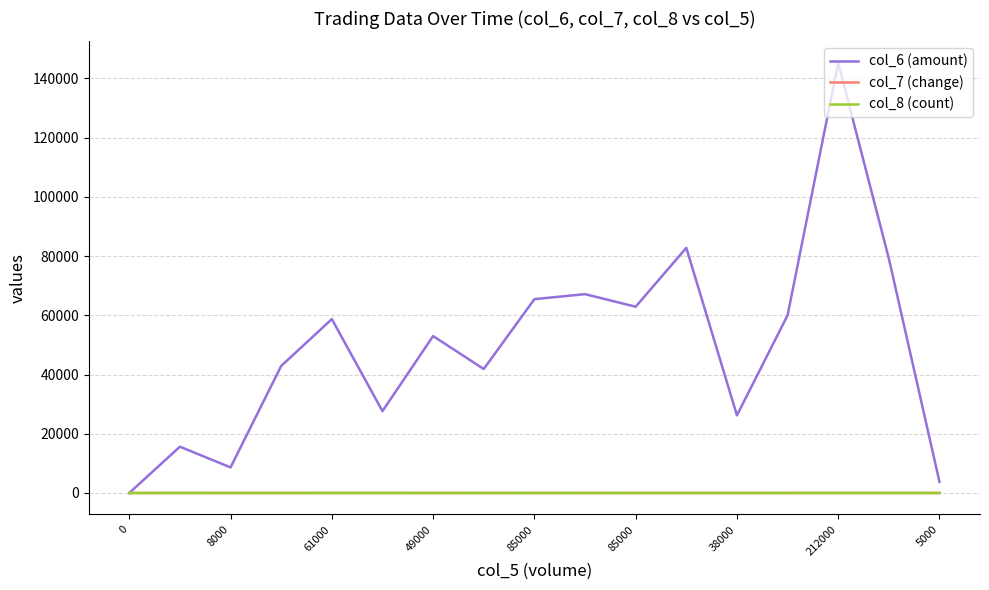

What is the maximum value shown in the chart?

145250.0